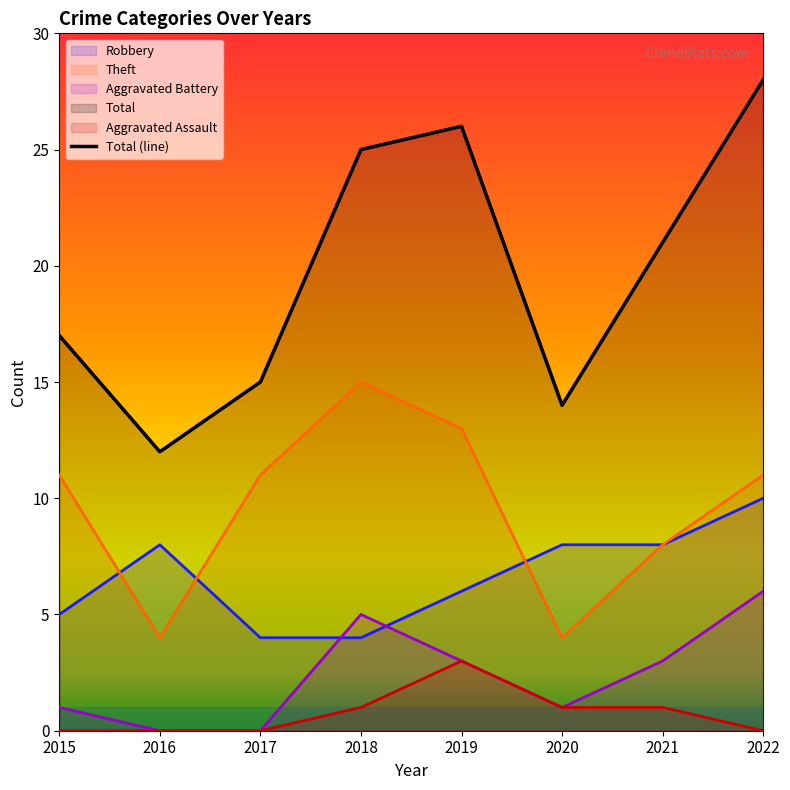

How many interior local peaks does the Aggravated Assault series have?

1